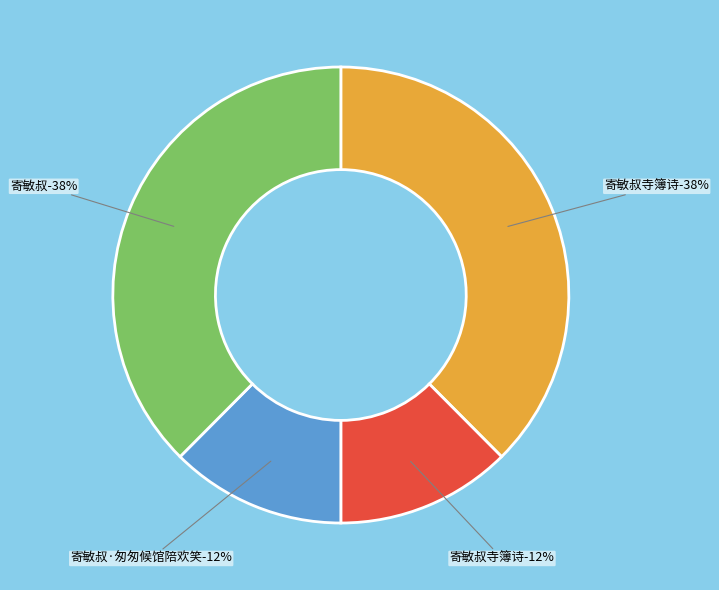

What percentage is NOT represented by 寄敏叔?

62.5%